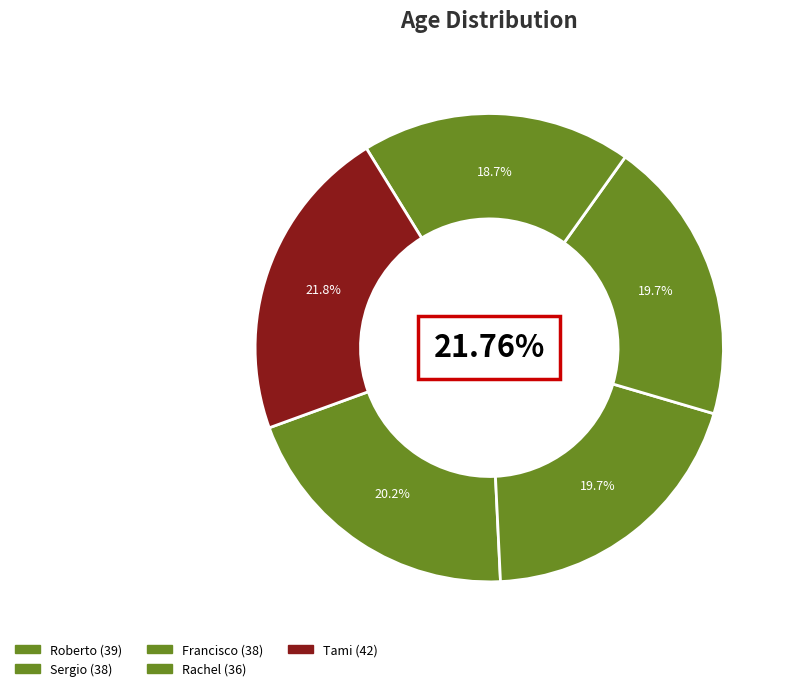

What is the total percentage of Sergio and Roberto?

39.9%